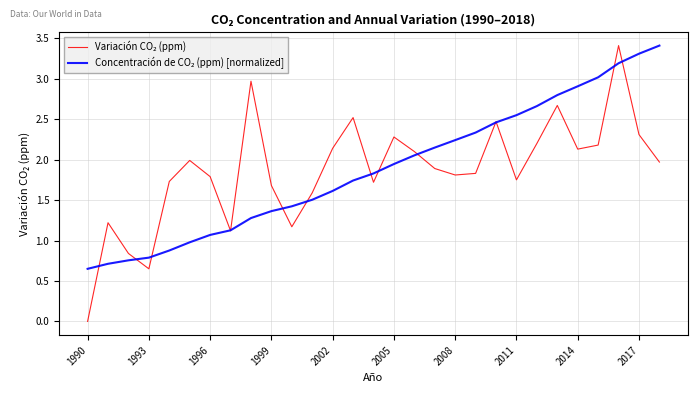

What is the difference between the maximum and minimum values in the Variación CO₂ (ppm) series?

3.4